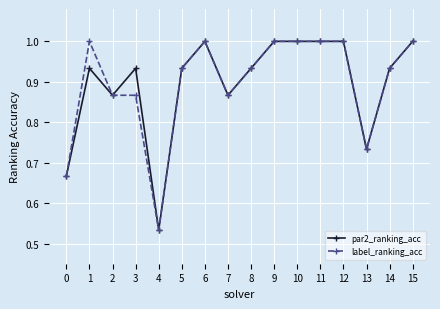

The label_ranking_acc series shows 1.6 at 15. True or false?

False